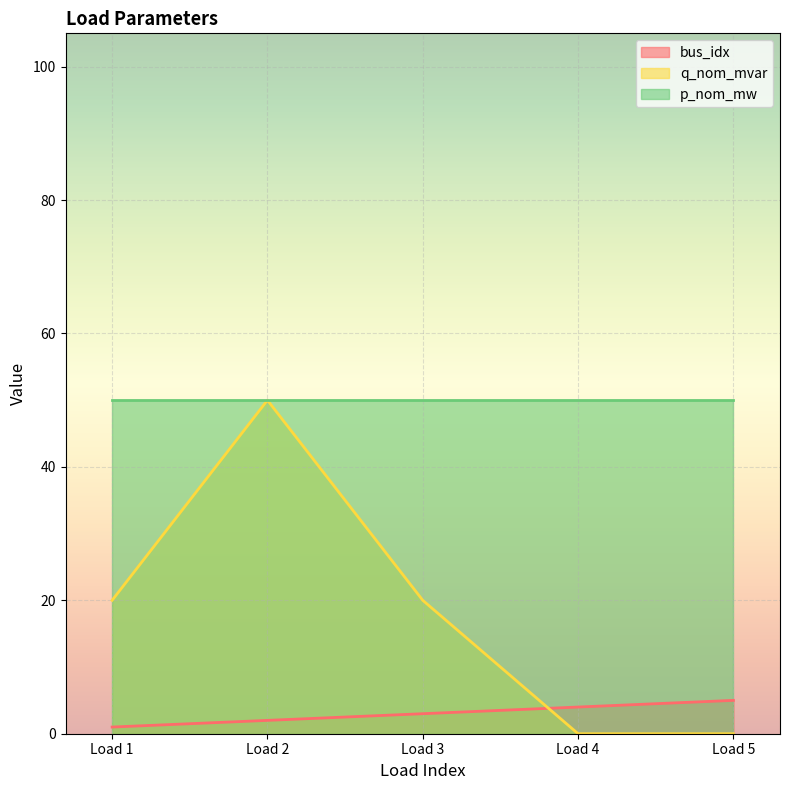

At Load 5, list the series in order from smallest to largest.

q_nom_mvar, bus_idx, p_nom_mw